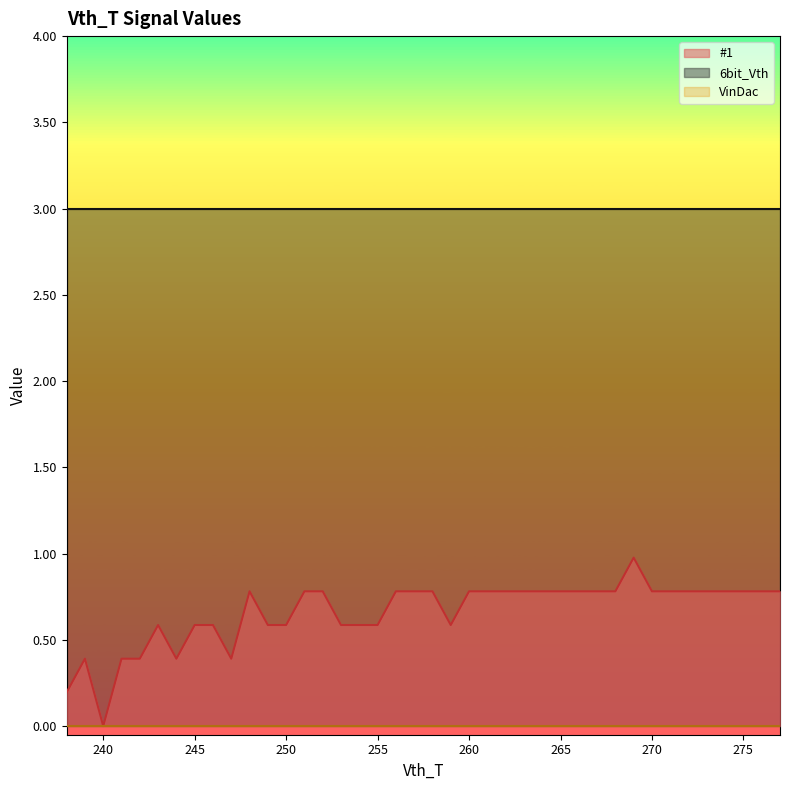

Between 245 and 259, which series saw the biggest shift?

#1